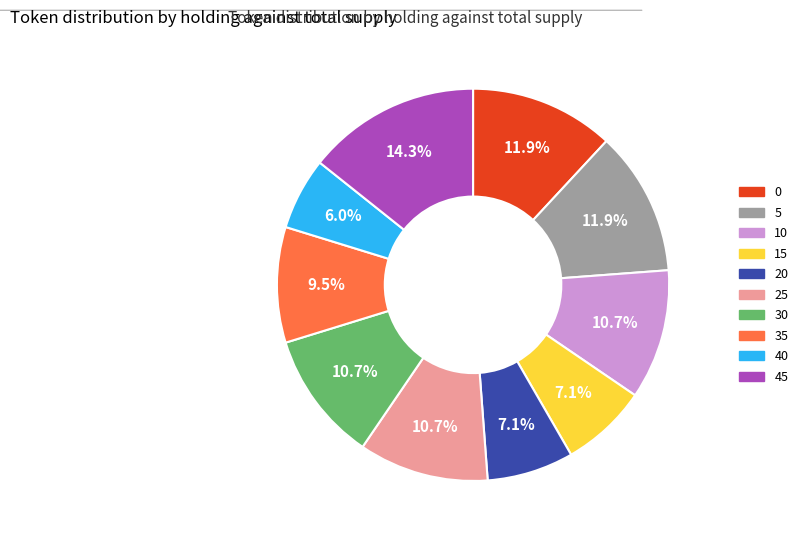

To the nearest percent, what is the average slice percentage?

10%